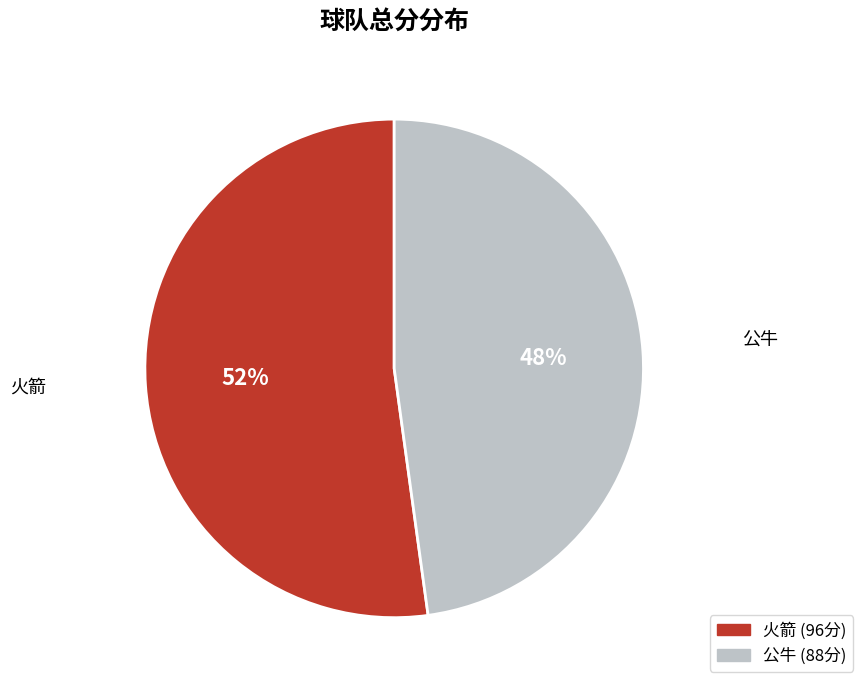

What percentage is the 火箭 slice, to the nearest percent?

52%